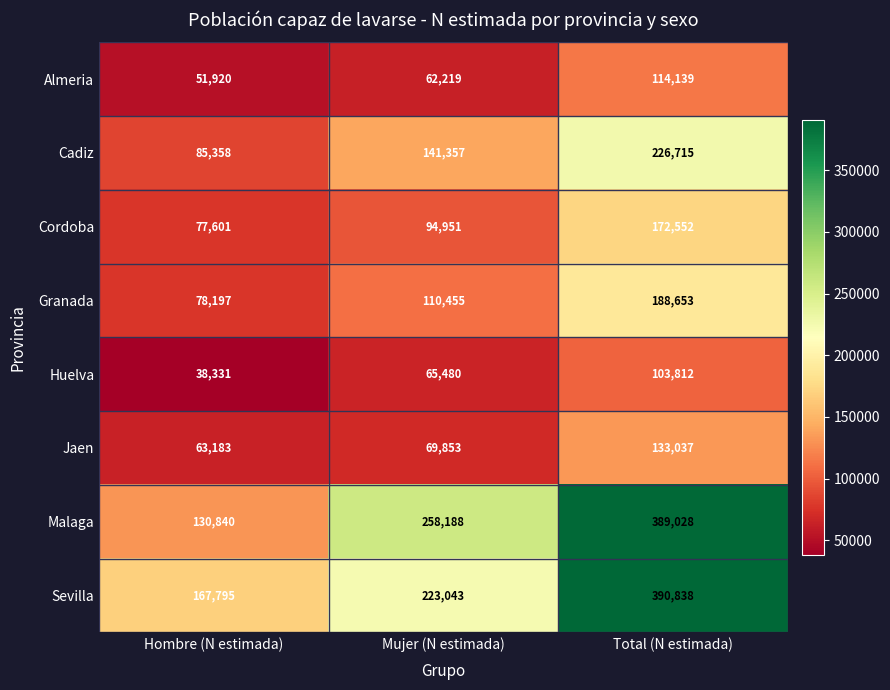

Reading left to right, extract all data points from this chart.

Almeria: Hombre (N estimada)=51920	Mujer (N estimada)=62219	Total (N estimada)=114139
Cadiz: Hombre (N estimada)=85358	Mujer (N estimada)=141357	Total (N estimada)=226715
Cordoba: Hombre (N estimada)=77601	Mujer (N estimada)=94951	Total (N estimada)=172552
Granada: Hombre (N estimada)=78197	Mujer (N estimada)=110455	Total (N estimada)=188653
Huelva: Hombre (N estimada)=38331	Mujer (N estimada)=65480	Total (N estimada)=103812
Jaen: Hombre (N estimada)=63183	Mujer (N estimada)=69853	Total (N estimada)=133037
Malaga: Hombre (N estimada)=130840	Mujer (N estimada)=258188	Total (N estimada)=389028
Sevilla: Hombre (N estimada)=167795	Mujer (N estimada)=223043	Total (N estimada)=390838